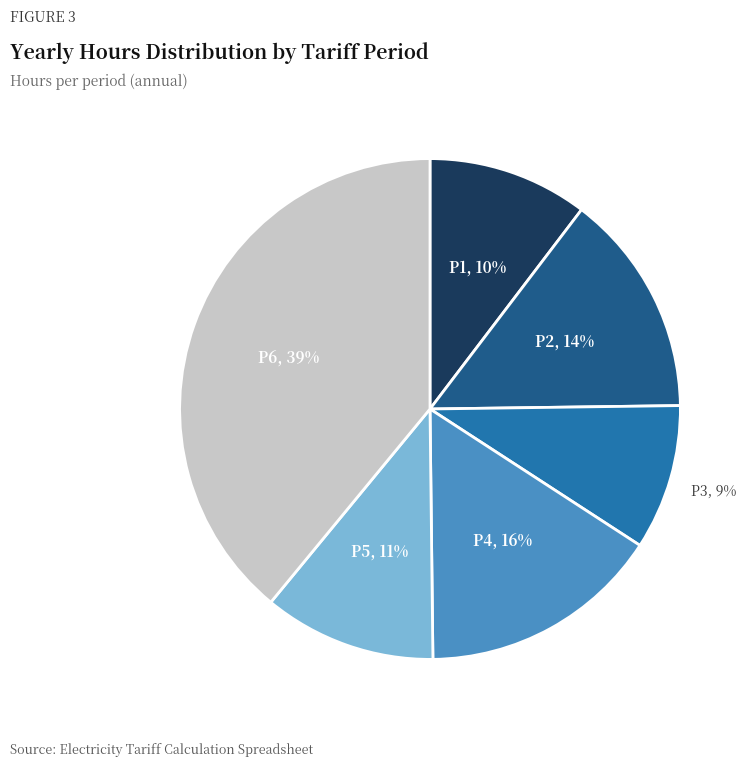

Combined, do P2 and P6 account for over 50%?

Yes